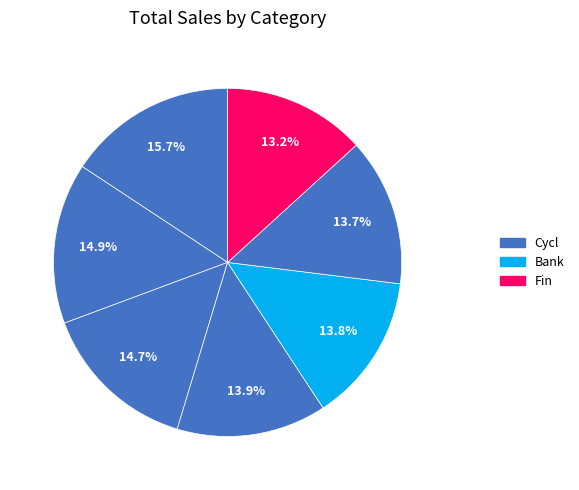

Count the number of slices in the pie.

7